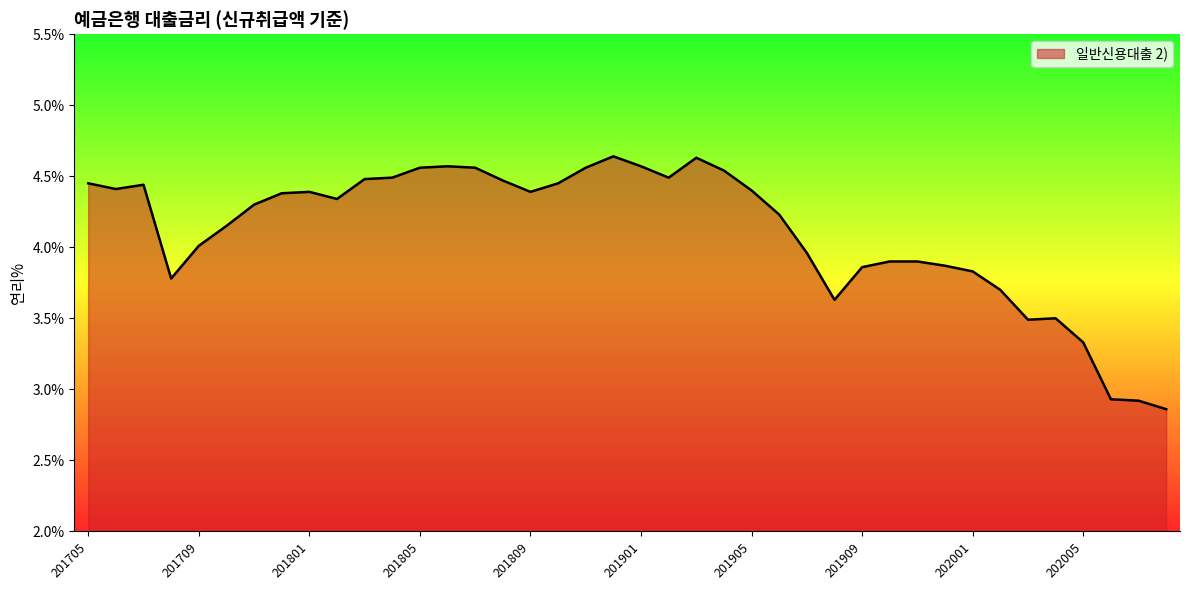

What is the difference between the maximum and minimum values?

1.8